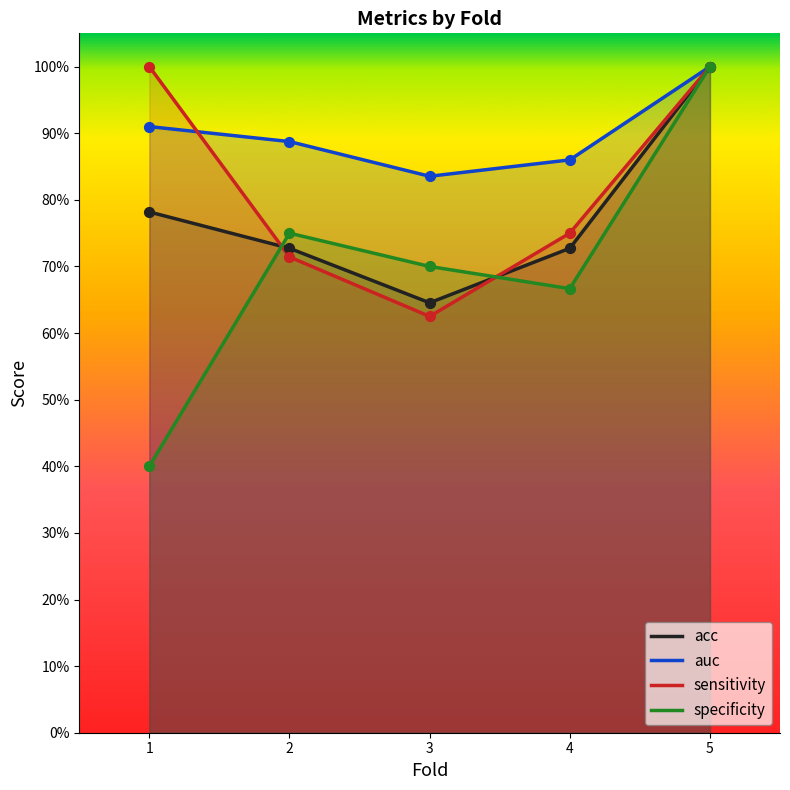

Which series has the largest Y range (max minus min)?

specificity